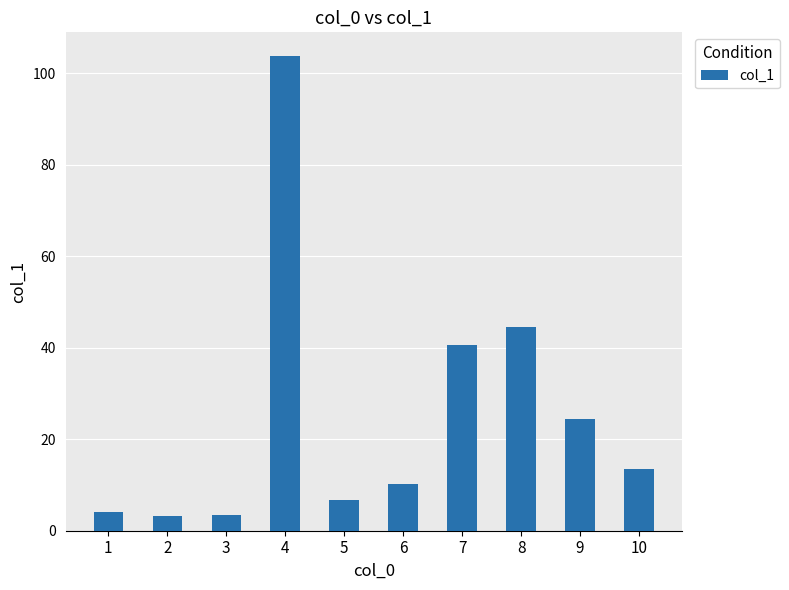

True or false: the data shows 24.4 at 9.

True